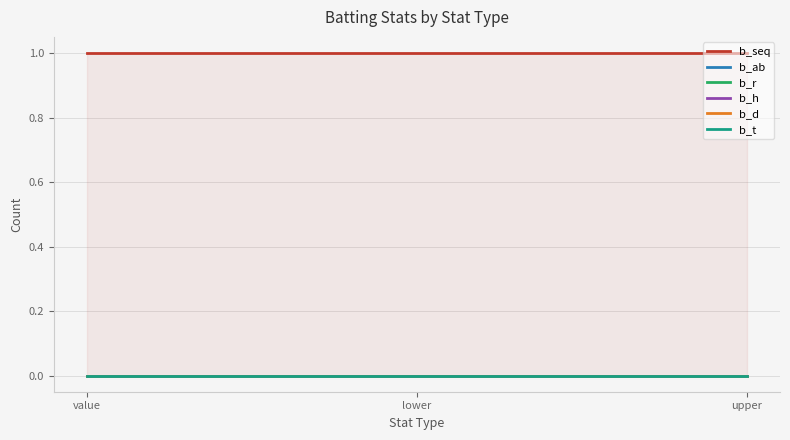

Which series has the largest total across all categories?

b_seq